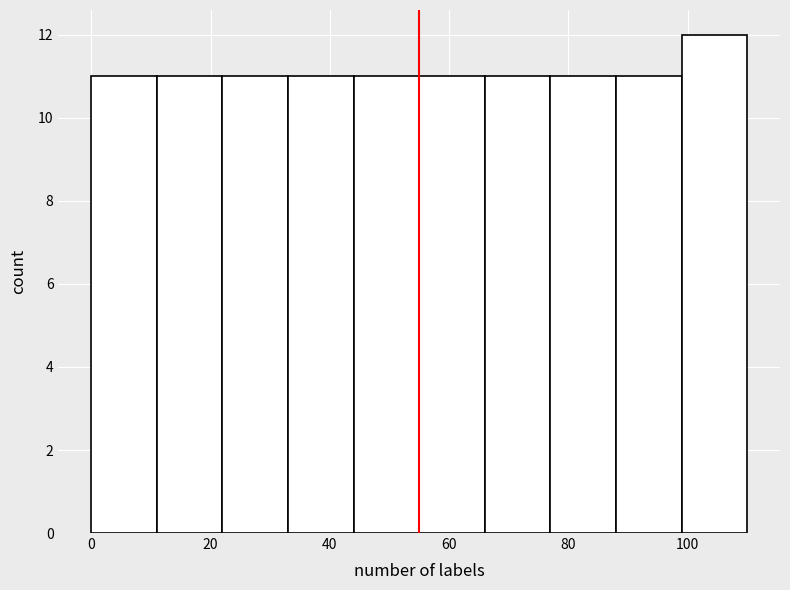

Over which range of the x-axis is the bar tallest?

99 to 110